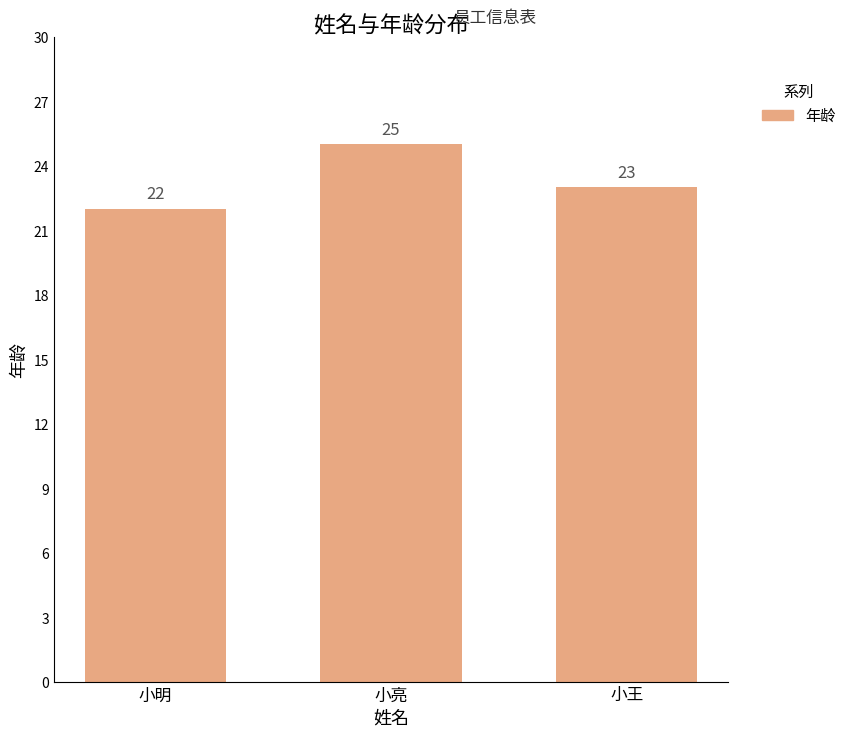

How many data points are less than 23?

1